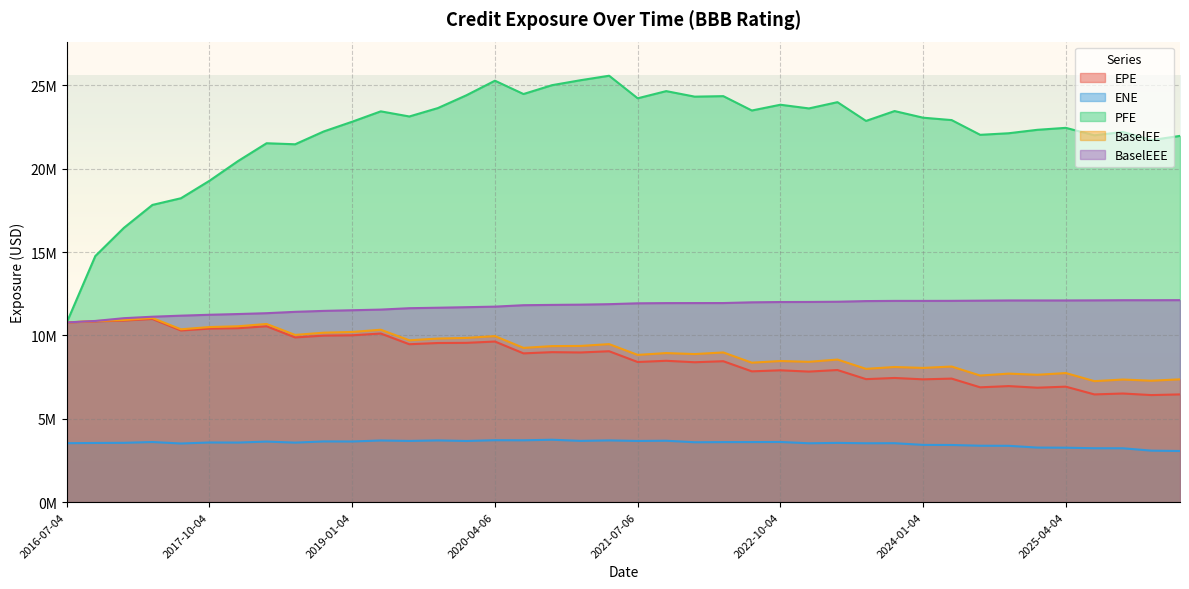

Where is the first local maximum for ENE?

2017-04-04